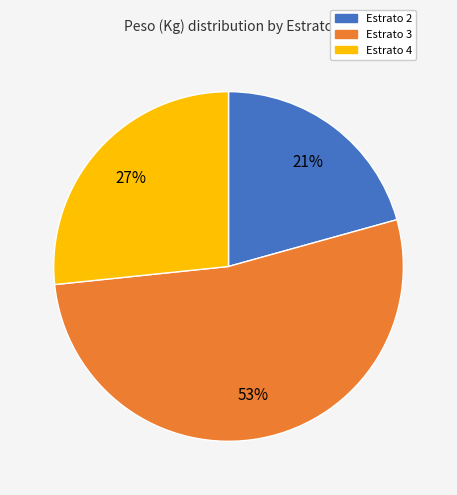

To the nearest percent, what is the average slice percentage?

33%